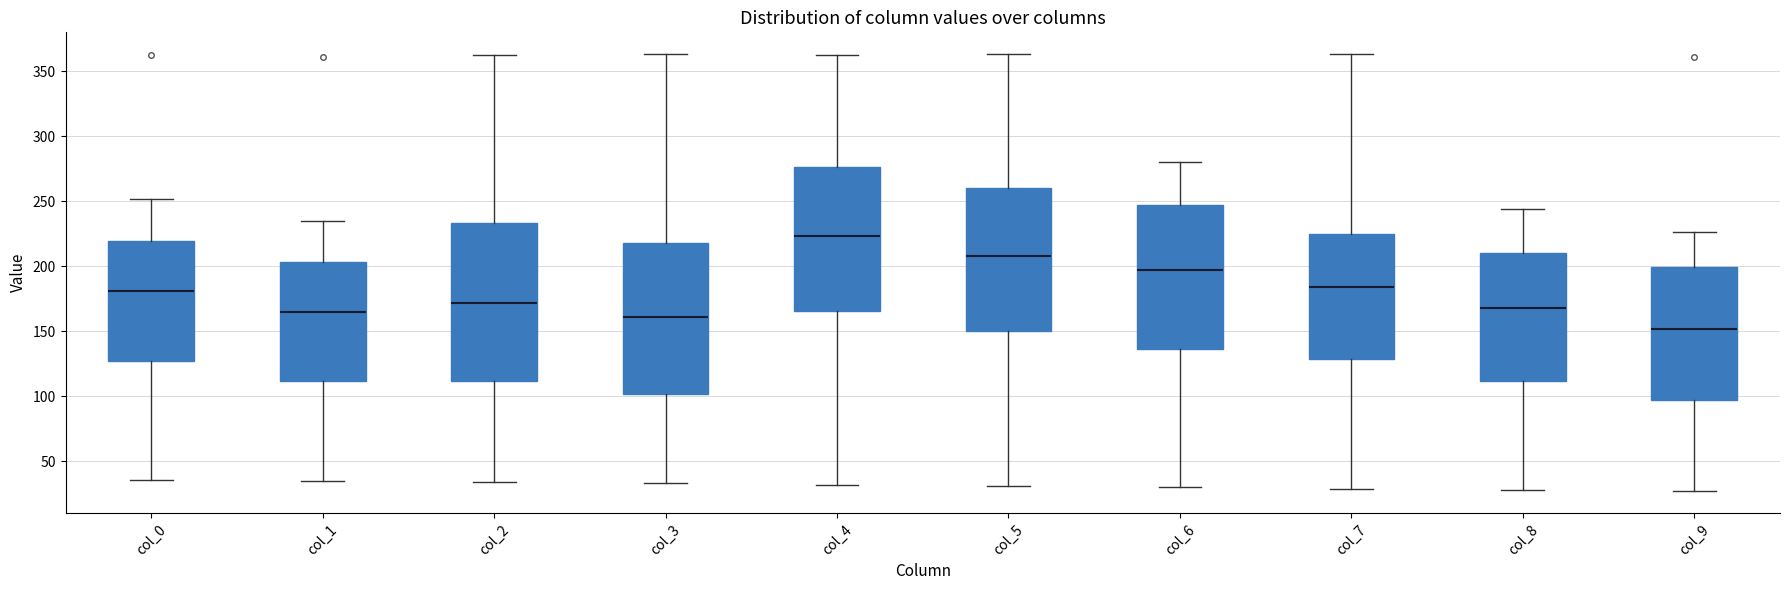

Which box has the lowest median line?

col_9